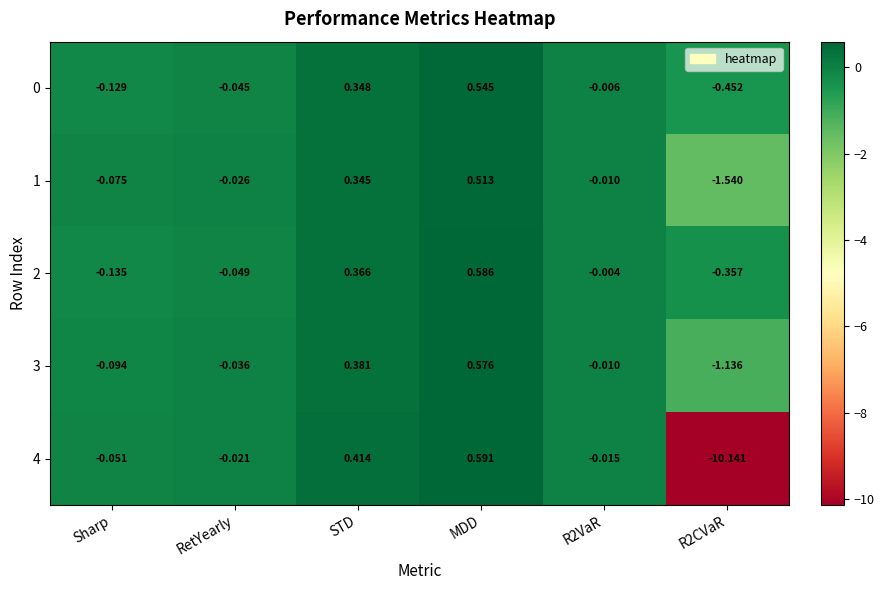

At which label does 3 reach its peak?

MDD